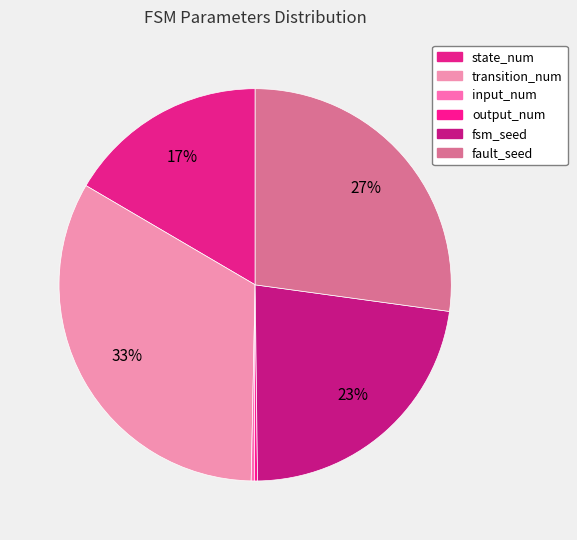

What is the total percentage of state_num and input_num?

16.8%